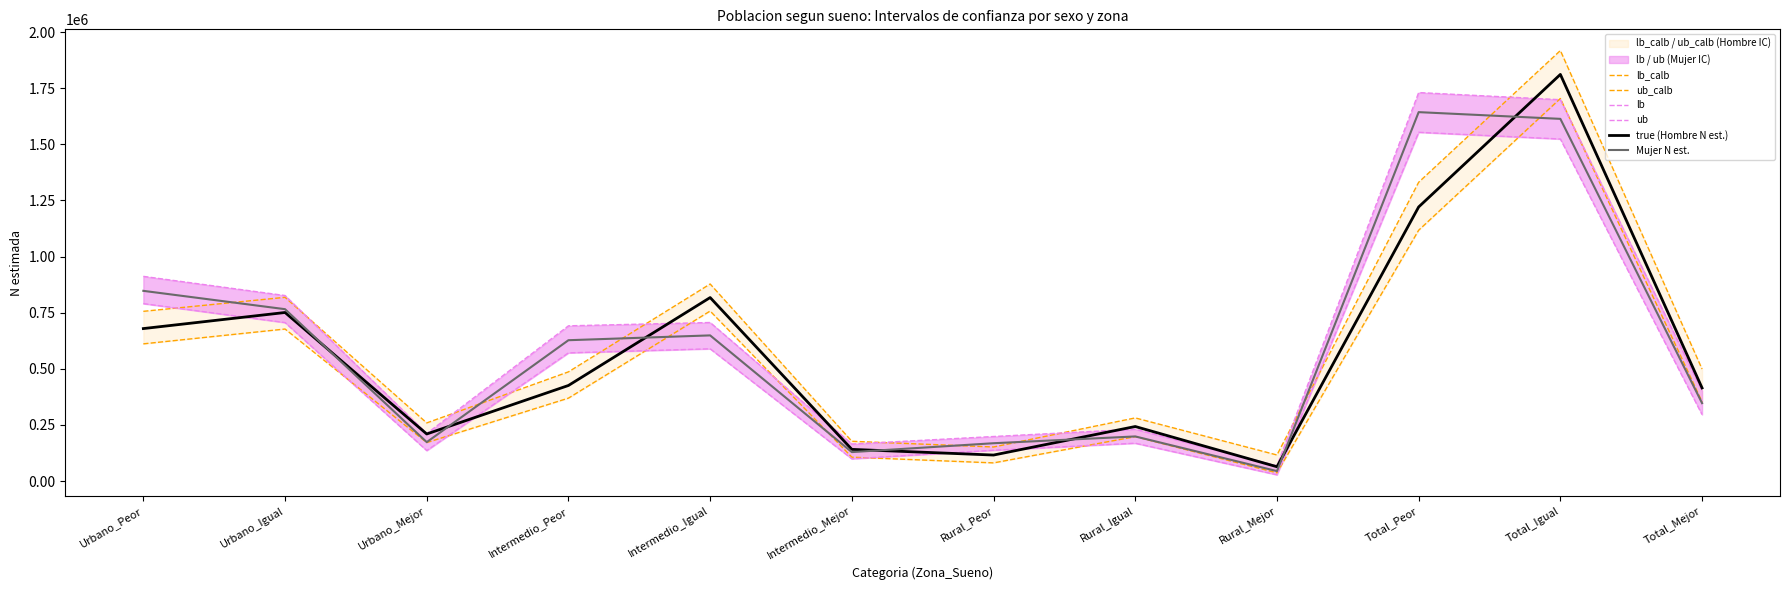

The true (Hombre N est.) series shows 675048 at Intermedio_Peor. True or false?

False